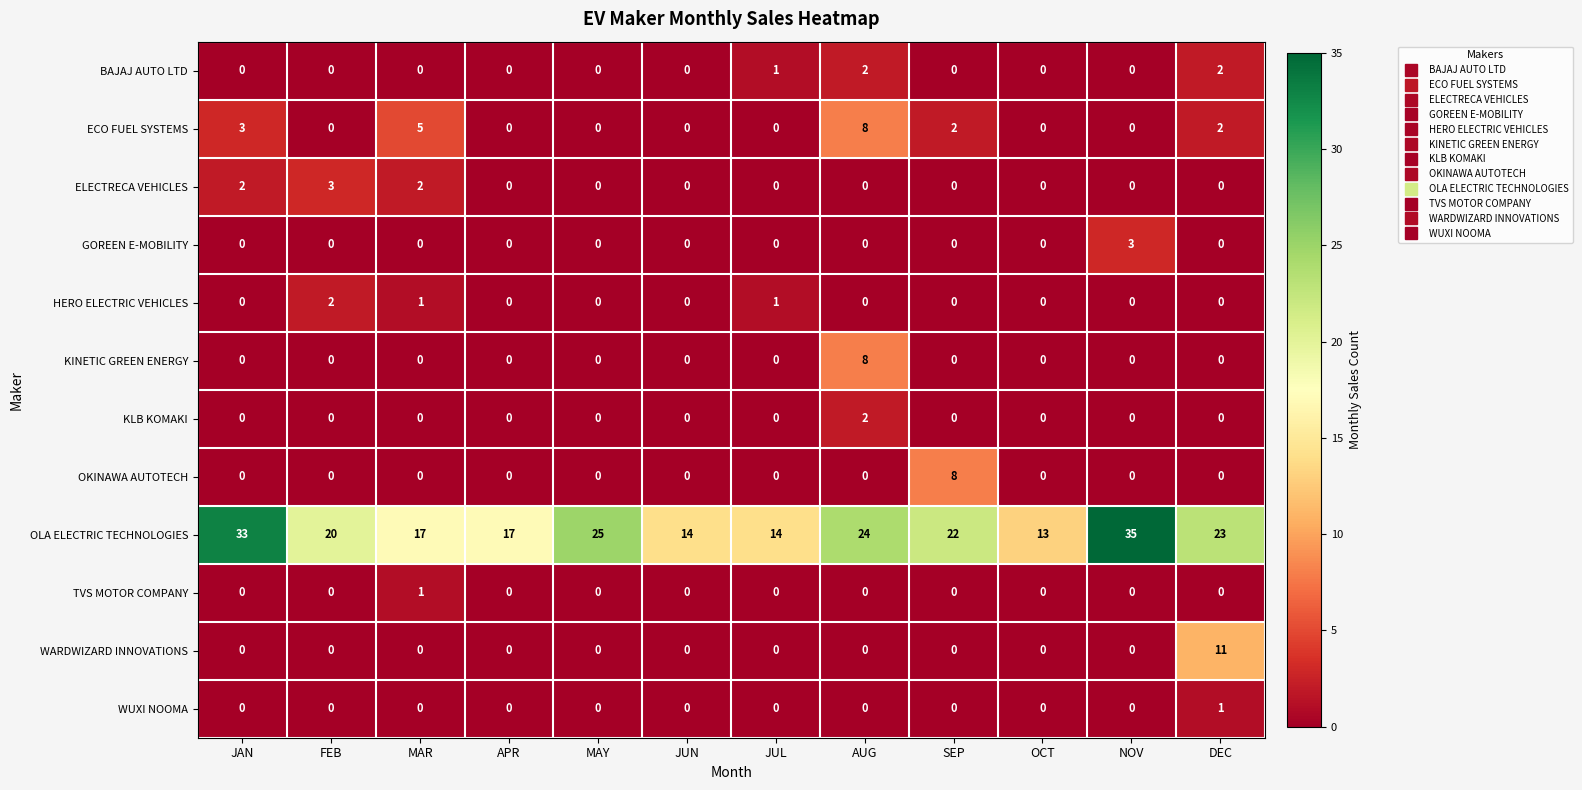

What is the sum of the KINETIC GREEN ENERGY values at JAN and AUG?

8